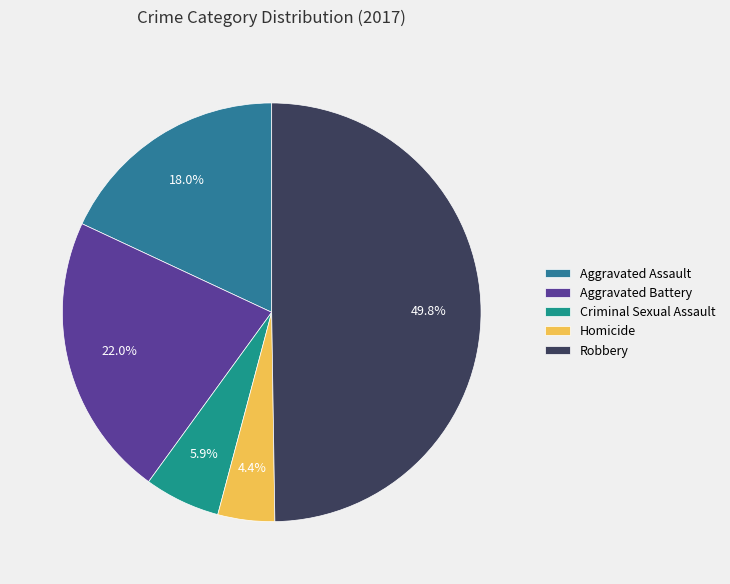

Rank the categories by value from lowest to highest.

Homicide, Criminal Sexual Assault, Aggravated Assault, Aggravated Battery, Robbery